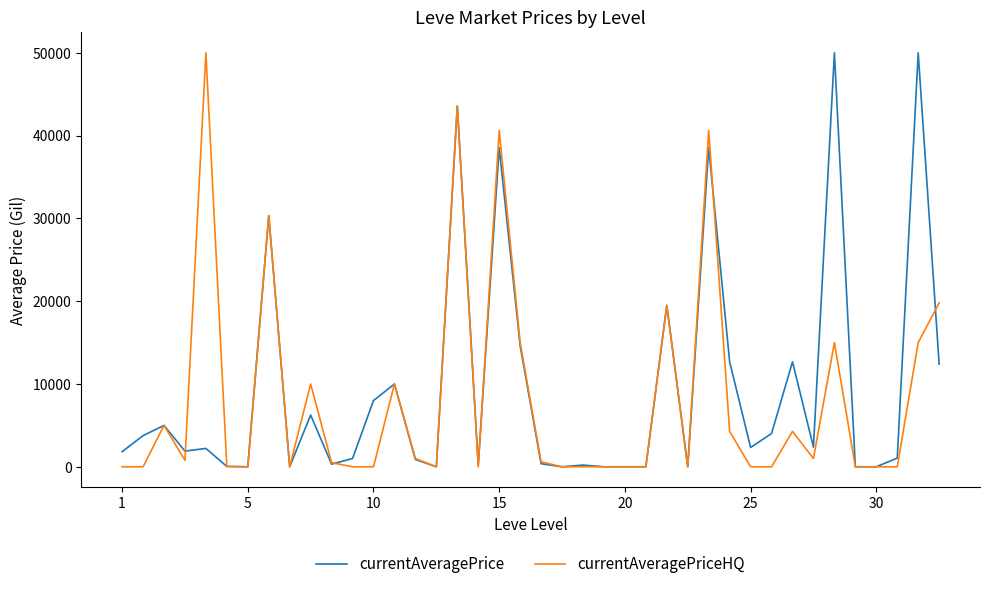

What is the maximum value shown in the chart?

50000